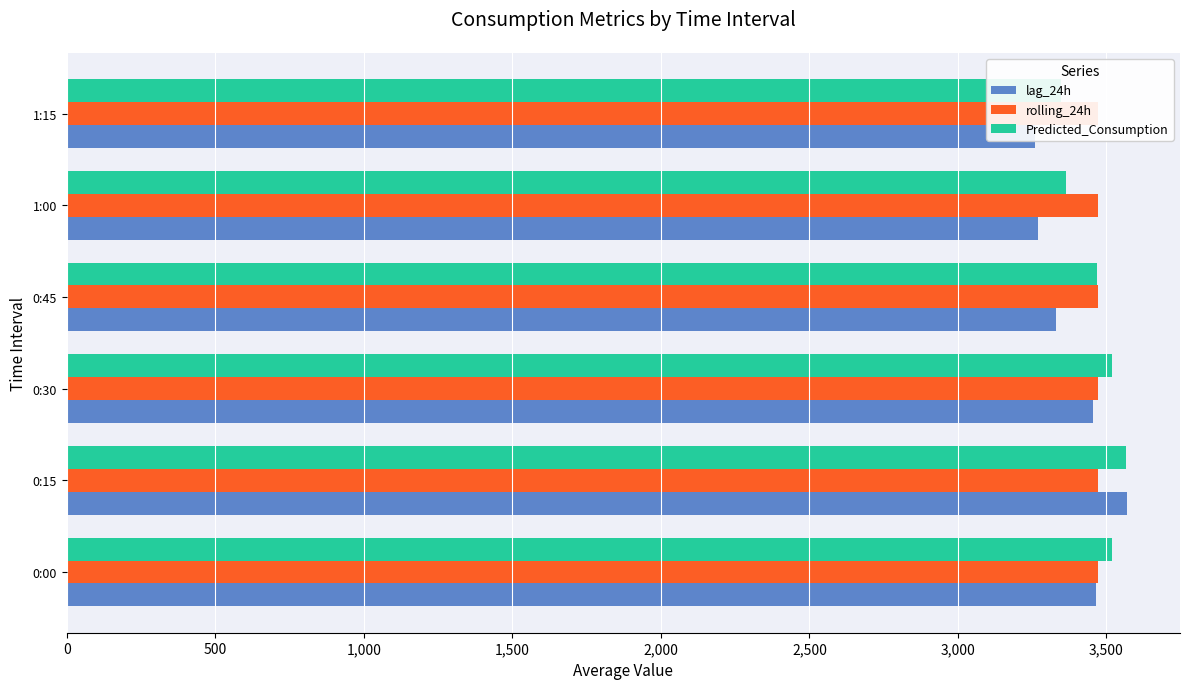

Which series has the largest range (max minus min)?

lag_24h